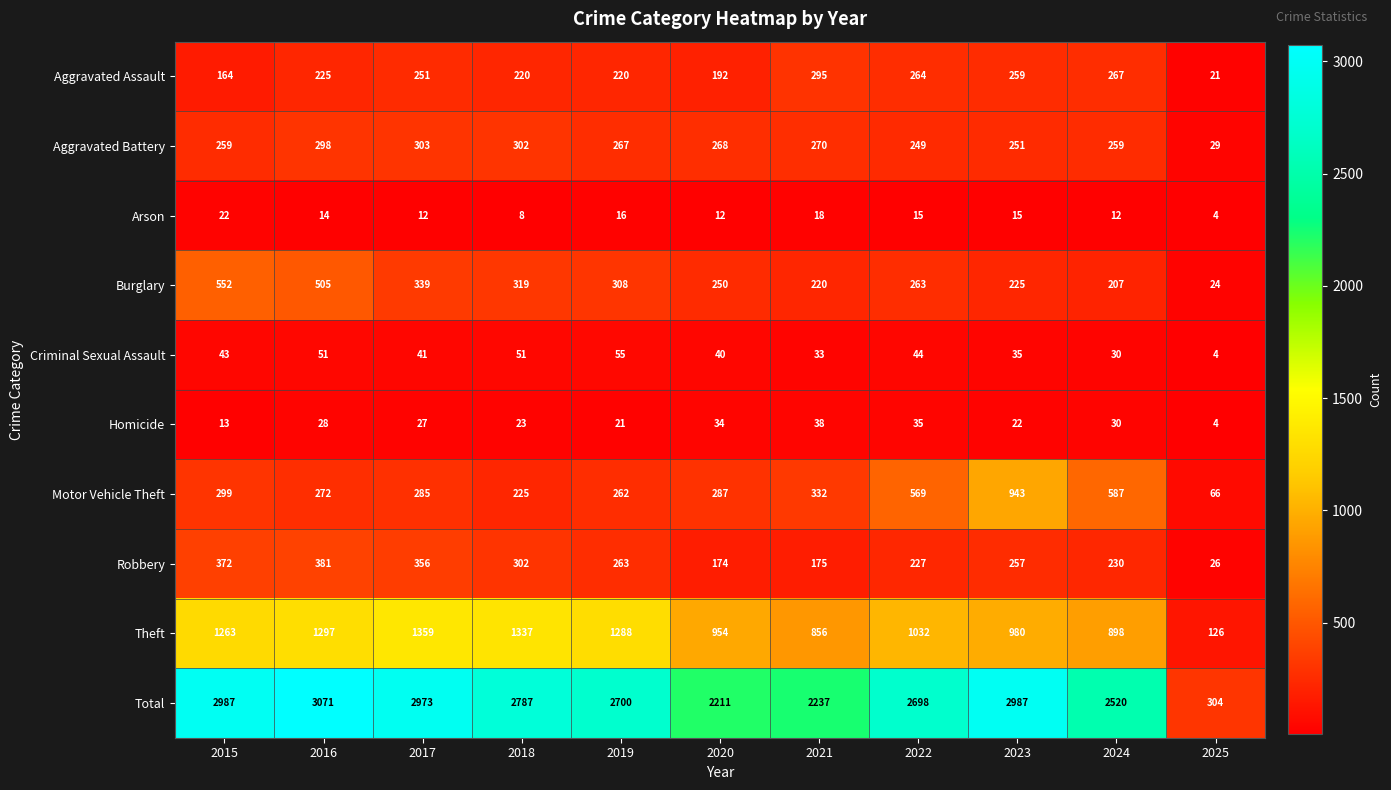

Read the Motor Vehicle Theft value at 2024.

587